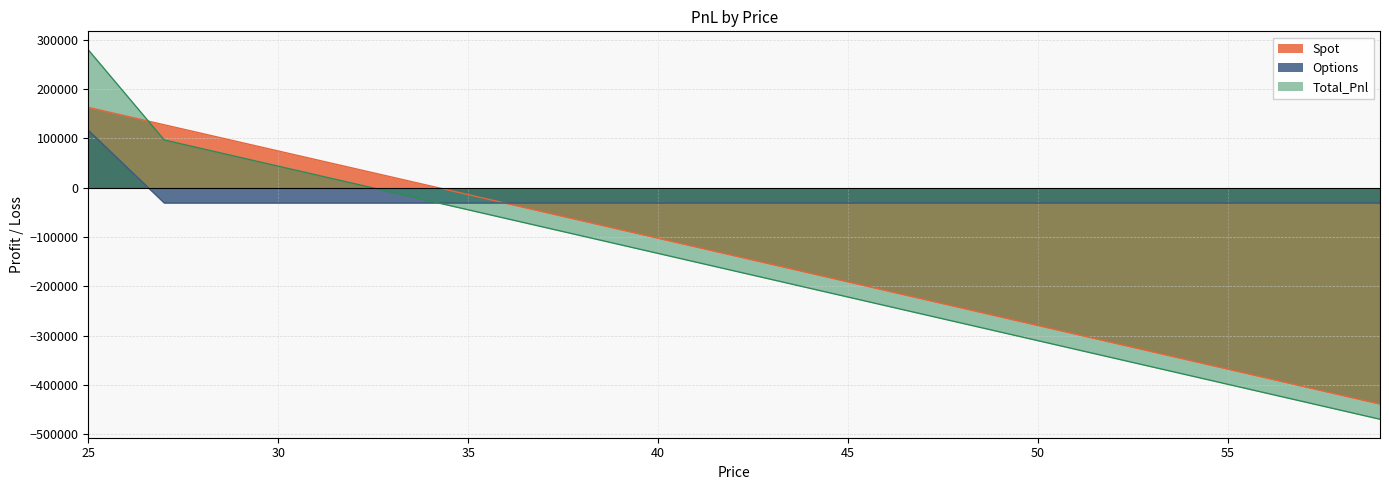

List the labels in order of Total_Pnl value, smallest first.

59, 58, 57, 56, 55, 54, 53, 52, 51, 50, 49, 48, 47, 46, 45, 44, 43, 42, 41, 40, 39, 38, 37, 36, 35, 34, 33, 32, 31, 30, 29, 28, 27, 26, 25